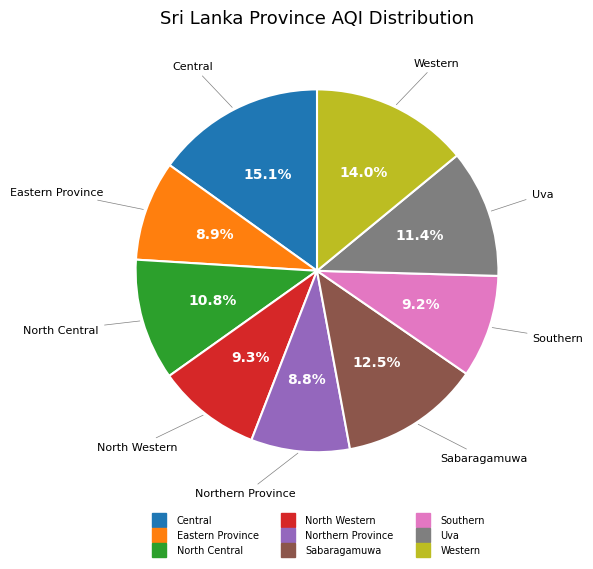

Is there a majority slice in this chart?

No